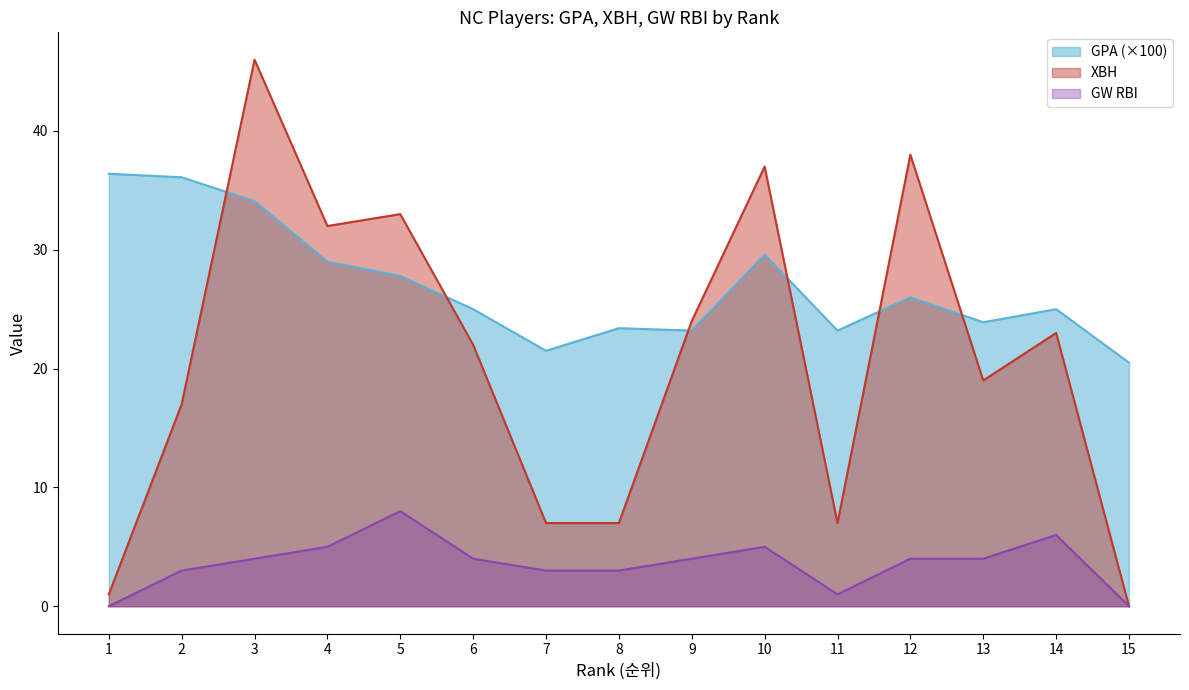

What is the value of the XBH point at the 1st from the left?

1.0